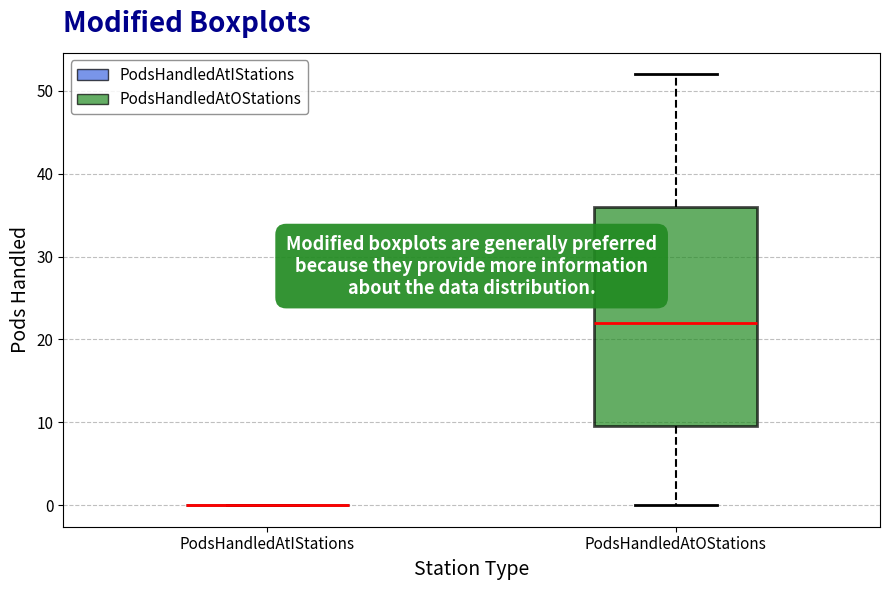

Where is the upper edge of the box for PodsHandledAtOStations on the y-axis? The values are not printed on the chart, so give them approximately, as read against the axis.

36